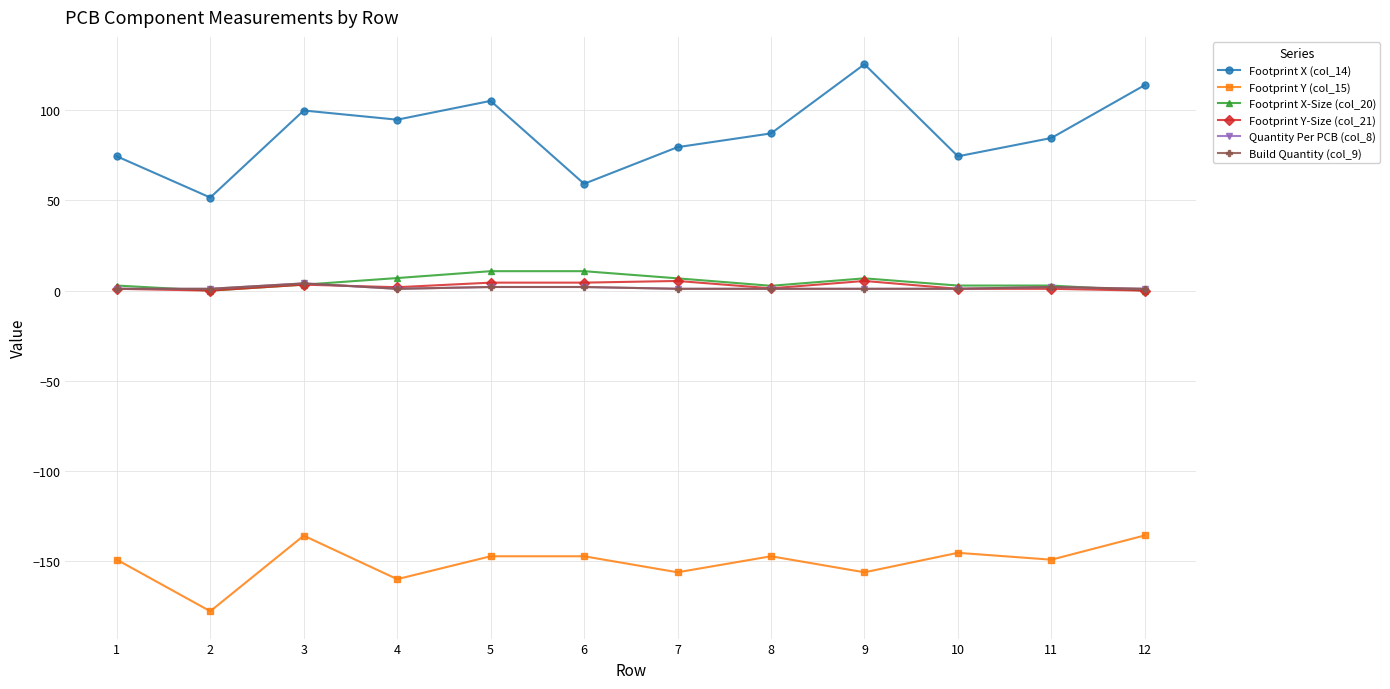

Between 3 and 11, which series saw the biggest shift?

Footprint X (col_14)